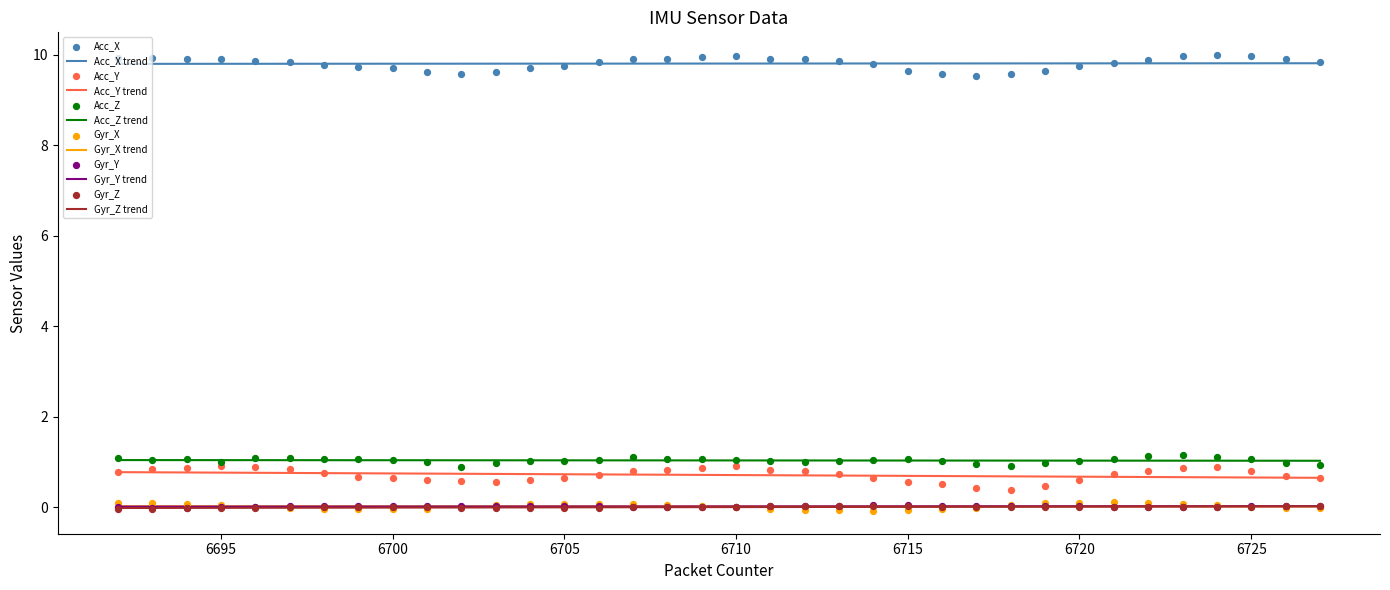

Which series has the largest Y range (max minus min)?

Acc_Y